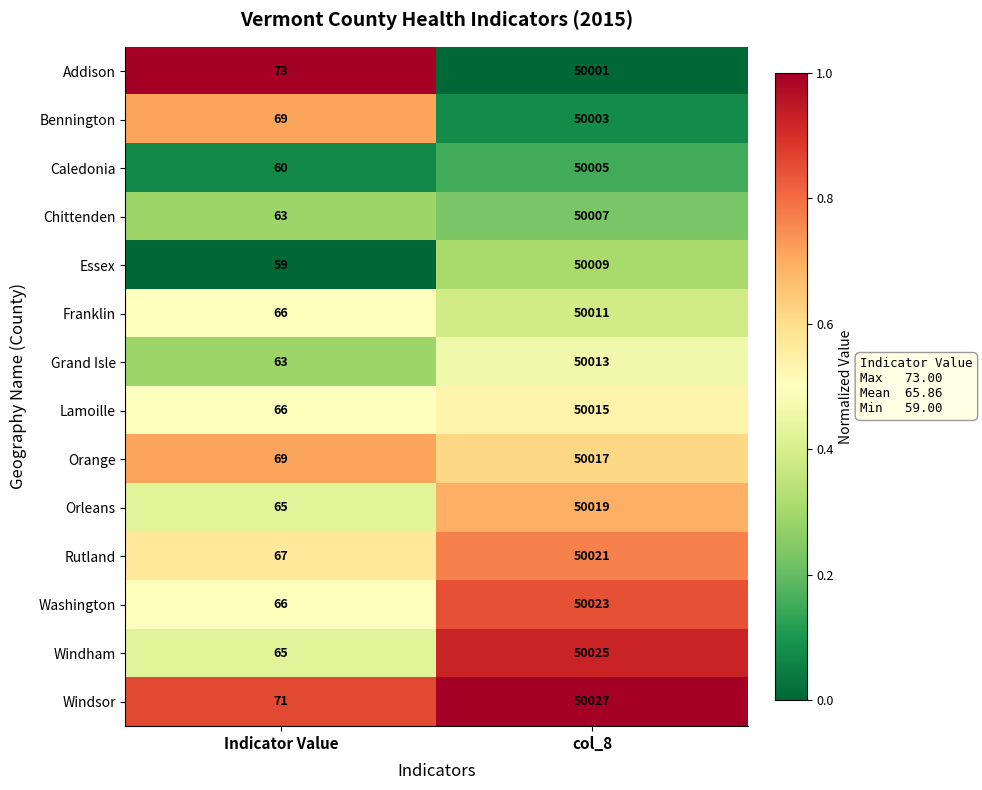

What is the difference between the highest and lowest values at Indicator Value?

14